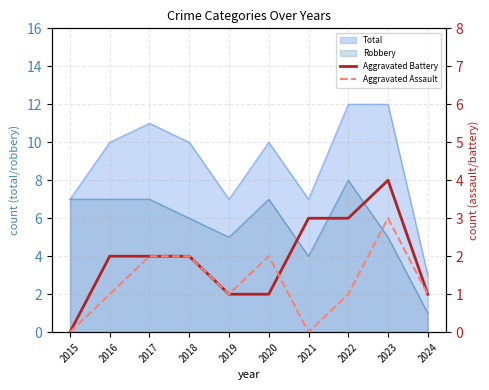

True or false: Aggravated Assault and Aggravated Battery cross at least once.

True